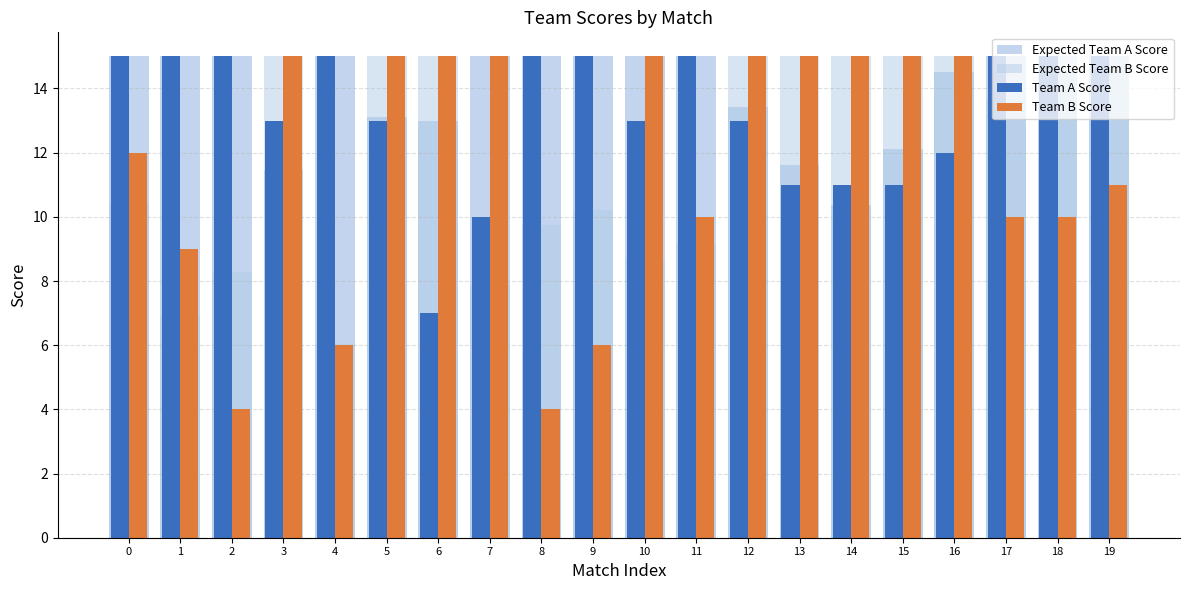

Reading right to left, transcribe all the data shown in this chart.

Expected Team A Score: 19=15.0	18=14.5	17=15.0	16=14.5	15=12.1	14=10.4	13=11.6	12=13.4	11=15.0	10=15.0	9=15.0	8=15.0	7=15.0	6=13.0	5=13.1	4=15.0	3=11.5	2=15.0	1=15.0	0=15.0
Expected Team B Score: 19=14.7	18=15.0	17=13.7	16=15.0	15=15.0	14=15.0	13=15.0	12=15.0	11=9.1	10=8.7	9=10.2	8=9.7	7=7.9	6=15.0	5=15.0	4=6.0	3=15.0	2=8.3	1=6.9	0=10.5
Team A Score: 19=15.0	18=15.0	17=15.0	16=12.0	15=11.0	14=11.0	13=11.0	12=13.0	11=15.0	10=13.0	9=15.0	8=15.0	7=10.0	6=7.0	5=13.0	4=15.0	3=13.0	2=15.0	1=15.0	0=15.0
Team B Score: 19=11.0	18=10.0	17=10.0	16=15.0	15=15.0	14=15.0	13=15.0	12=15.0	11=10.0	10=15.0	9=6.0	8=4.0	7=15.0	6=15.0	5=15.0	4=6.0	3=15.0	2=4.0	1=9.0	0=12.0